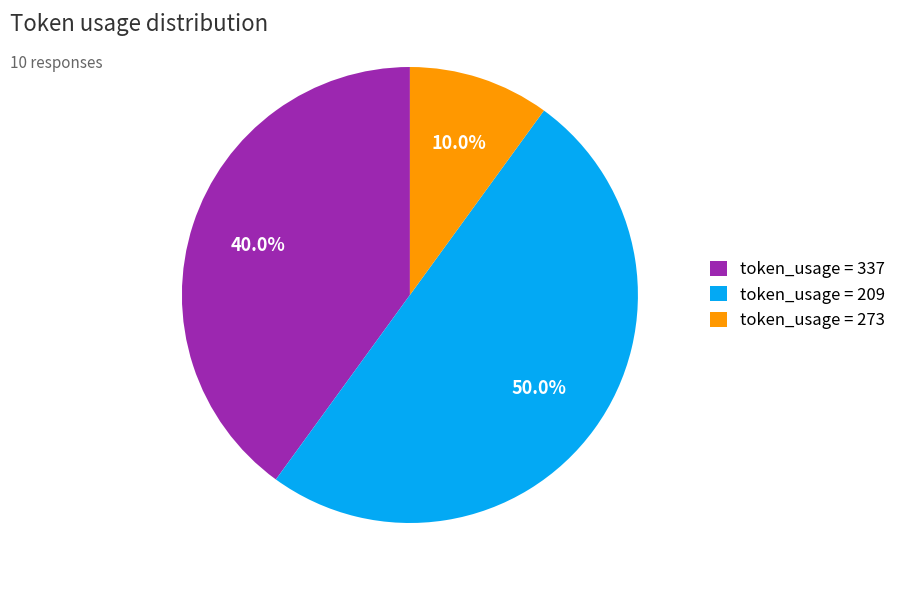

To the nearest percent, what is the average slice percentage?

33%